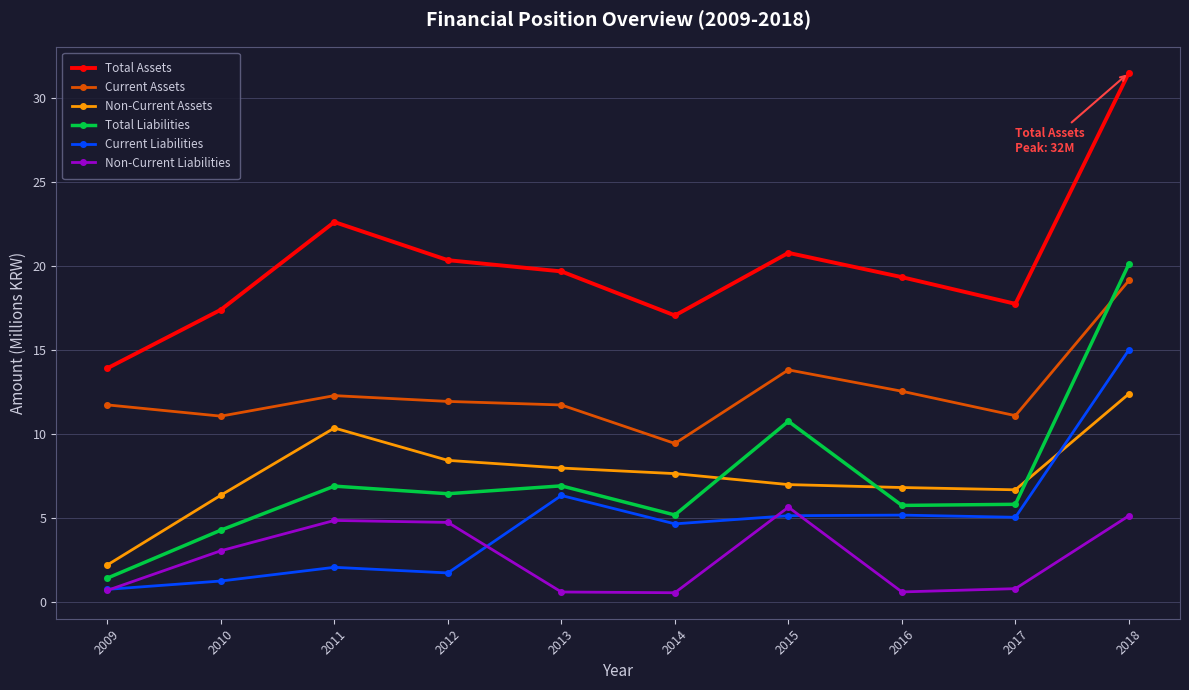

Where is the first local minimum for Total Liabilities?

2012